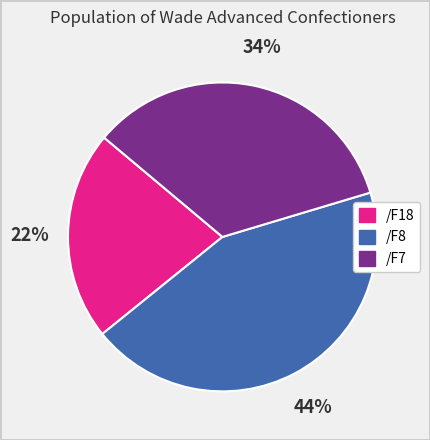

How many segments does this pie chart have?

3